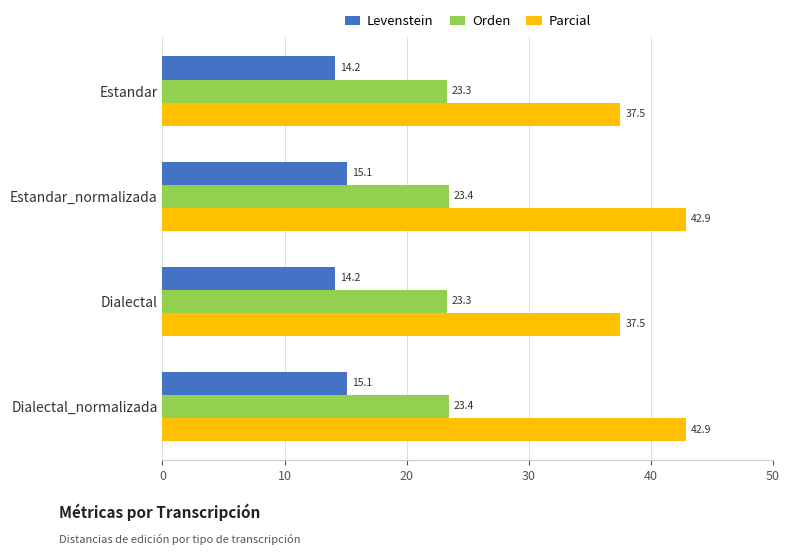

Which series has the largest range (max minus min)?

Parcial